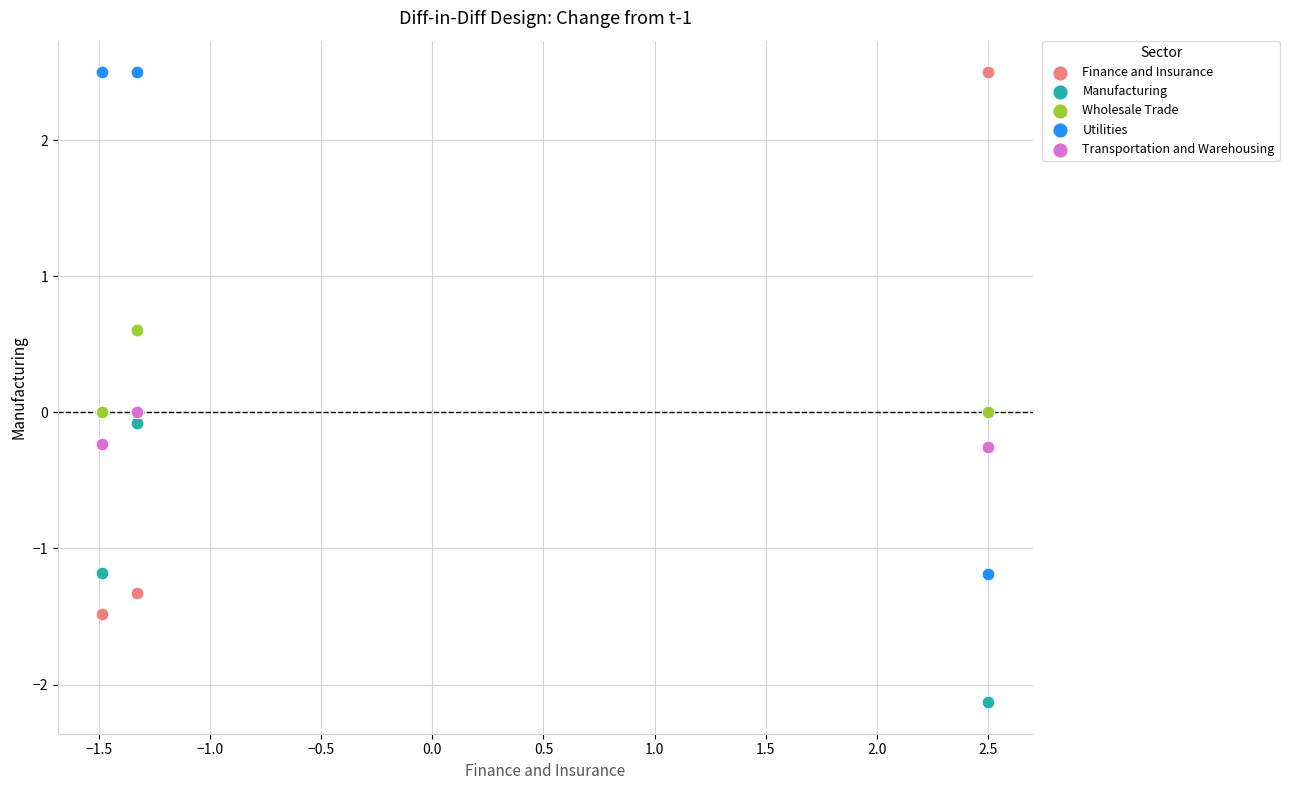

What is the X range (max minus min) for the scatter plot?

4.0